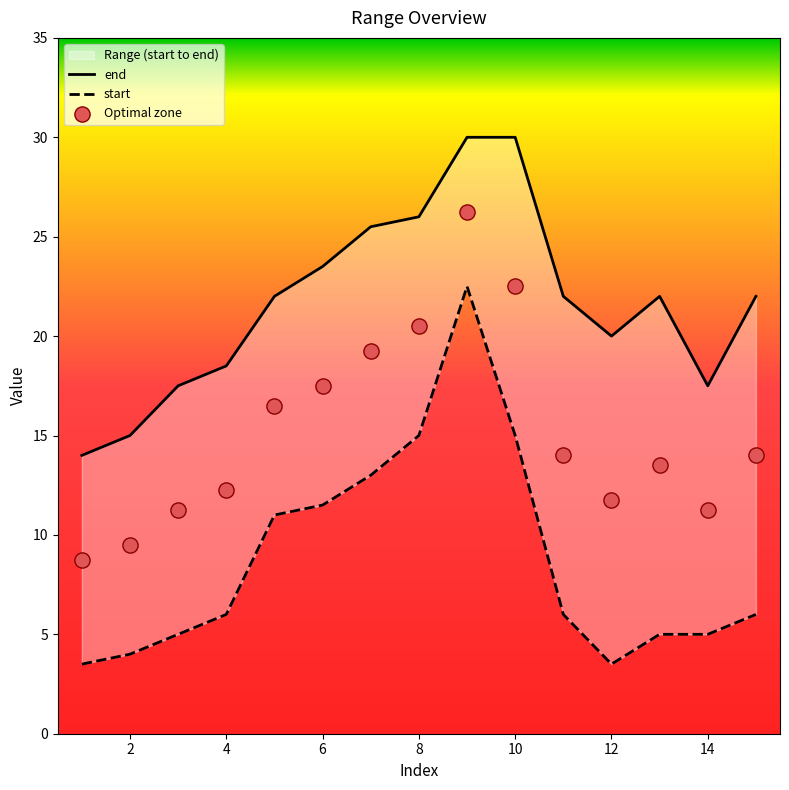

What is the total value across all series at 1?

17.5